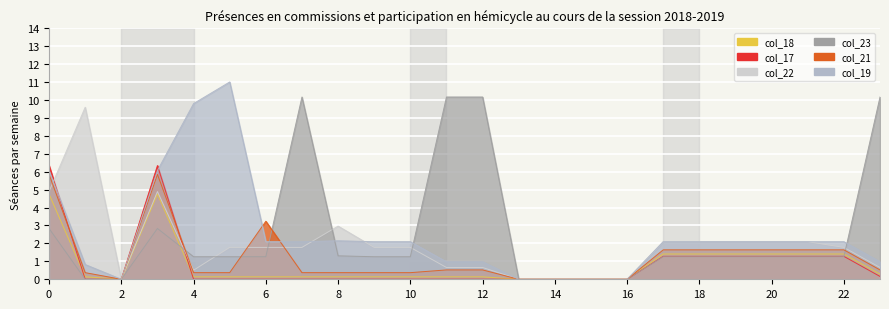

What is the difference between the col_18 values at 6 and 2?

0.1